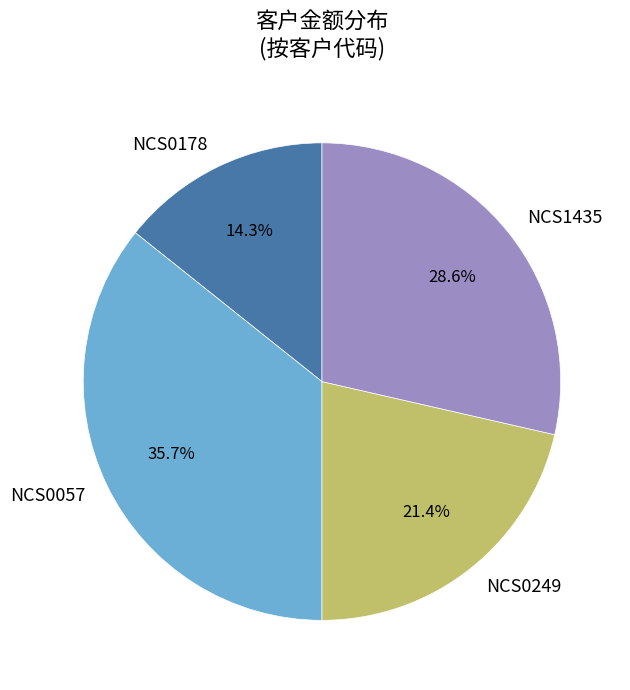

Is there a majority slice in this chart?

No